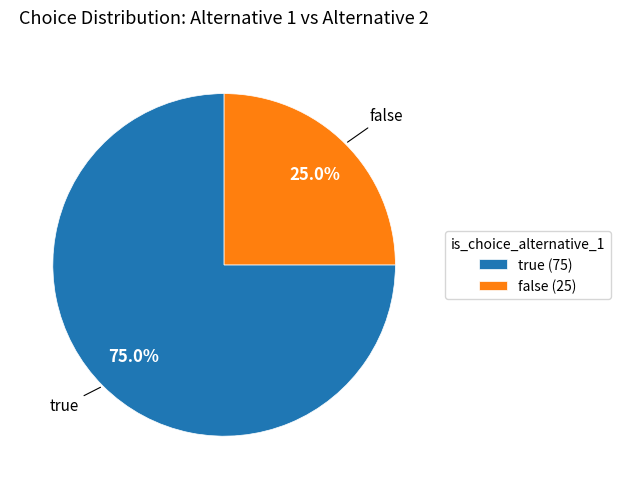

To the nearest percent, what is the difference between the true and false slice percentages?

50%